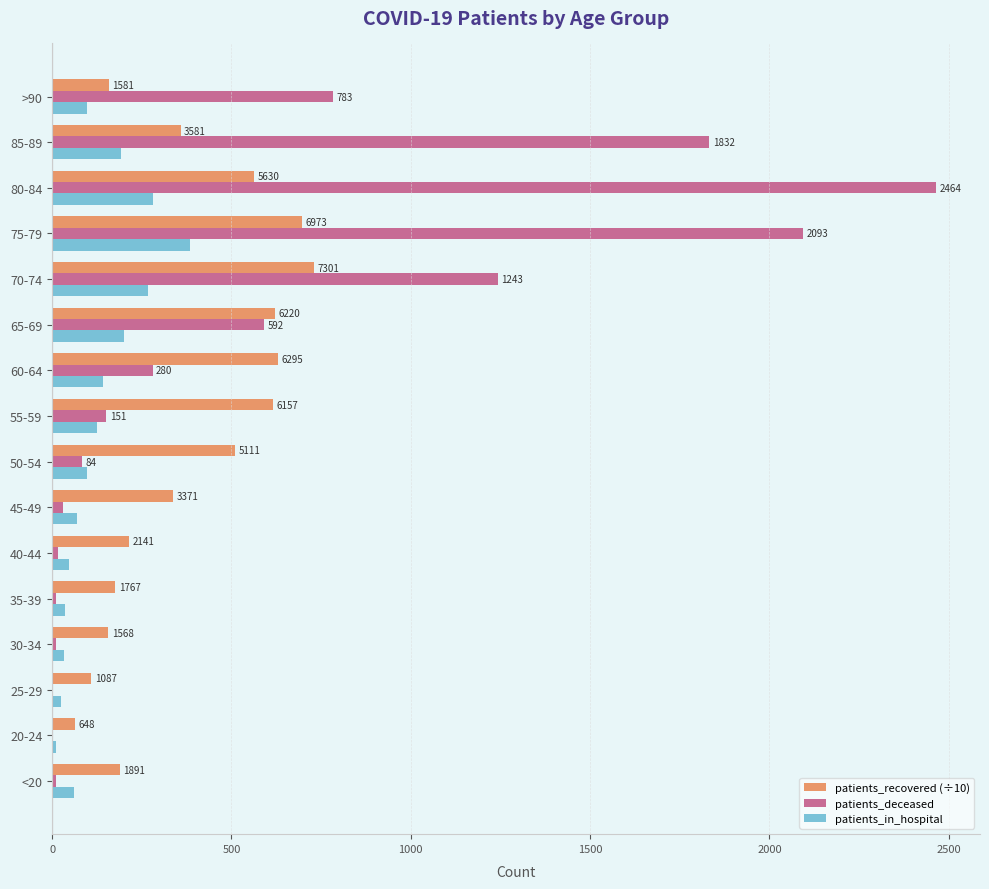

Reading left to right, transcribe all the data shown in this chart.

patients_recovered (÷10): 189.1	64.8	108.7	156.8	176.7	214.1	337.1	511.1	615.7	629.5	622.0	730.1	697.3	563.0	358.1	158.1
patients_deceased: 11.0	3.0	2.0	12.0	11.0	16.0	30.0	84.0	151.0	280.0	592.0	1243.0	2093.0	2464.0	1832.0	783.0
patients_in_hospital: 60.0	12.0	24.0	32.0	36.0	46.0	69.0	98.0	124.0	142.0	200.0	268.0	385.0	281.0	191.0	97.0